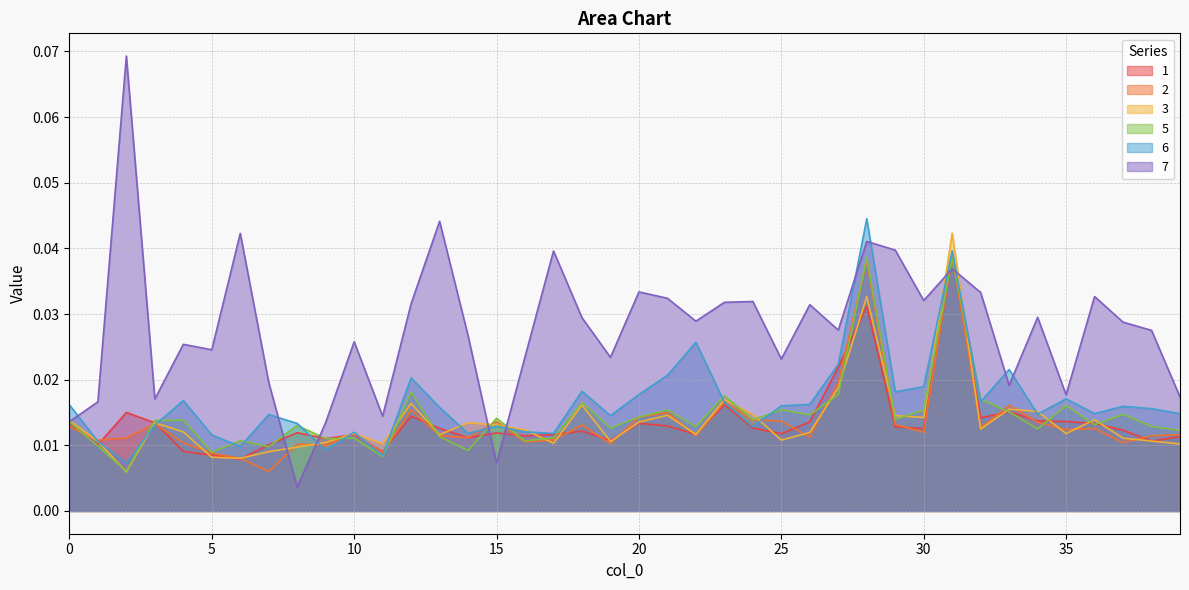

What are all the series names shown in the legend?

1, 2, 3, 5, 6, 7